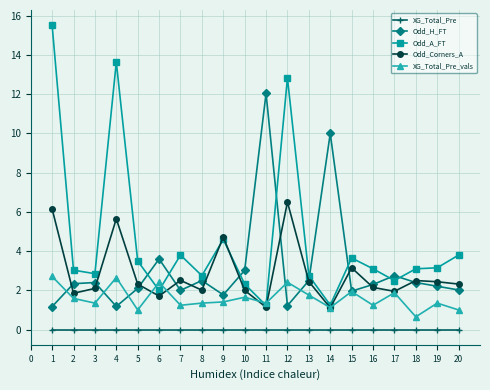

The value of Odd_H_FT at 17 is 2.8. True or false?

True